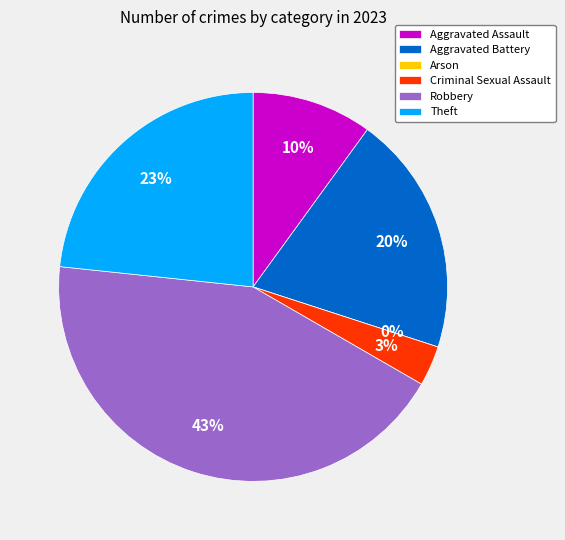

Which category has the biggest portion of the pie?

Robbery